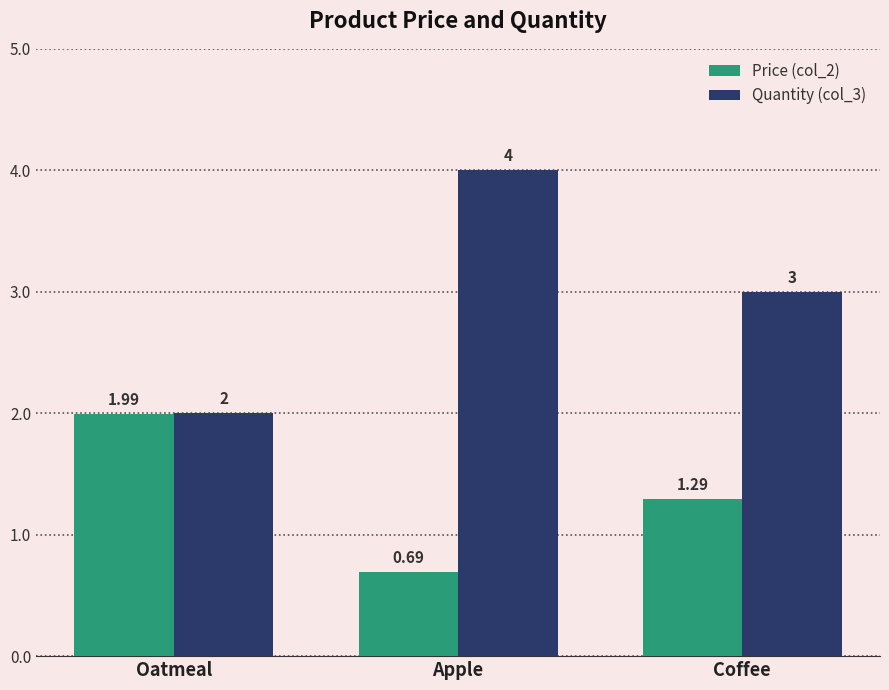

Between Oatmeal and Apple, which series saw the biggest shift?

Quantity (col_3)